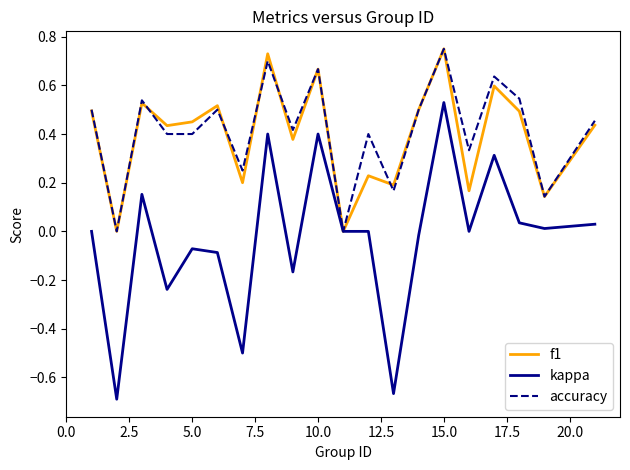

Which series has the widest spread of values?

kappa